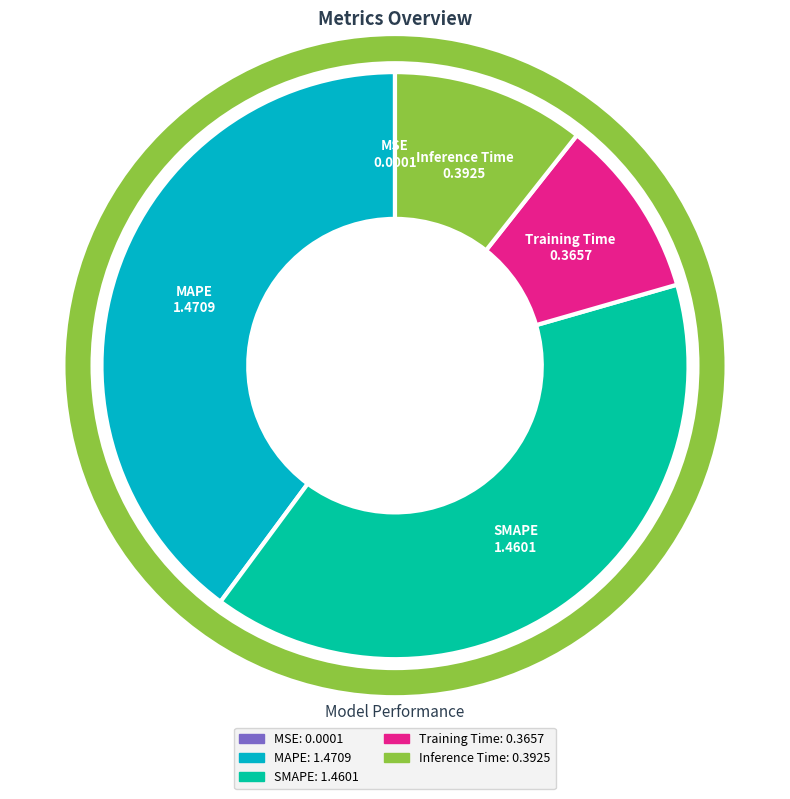

The Inference Time slice represents 5% of the pie. True or false?

False